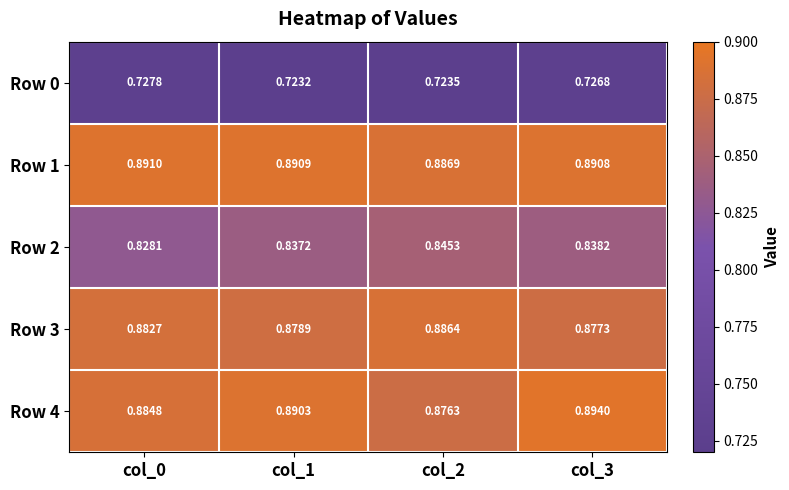

Is the value of Row 4 at col_3 greater than the value of Row 0 at col_1?

Yes